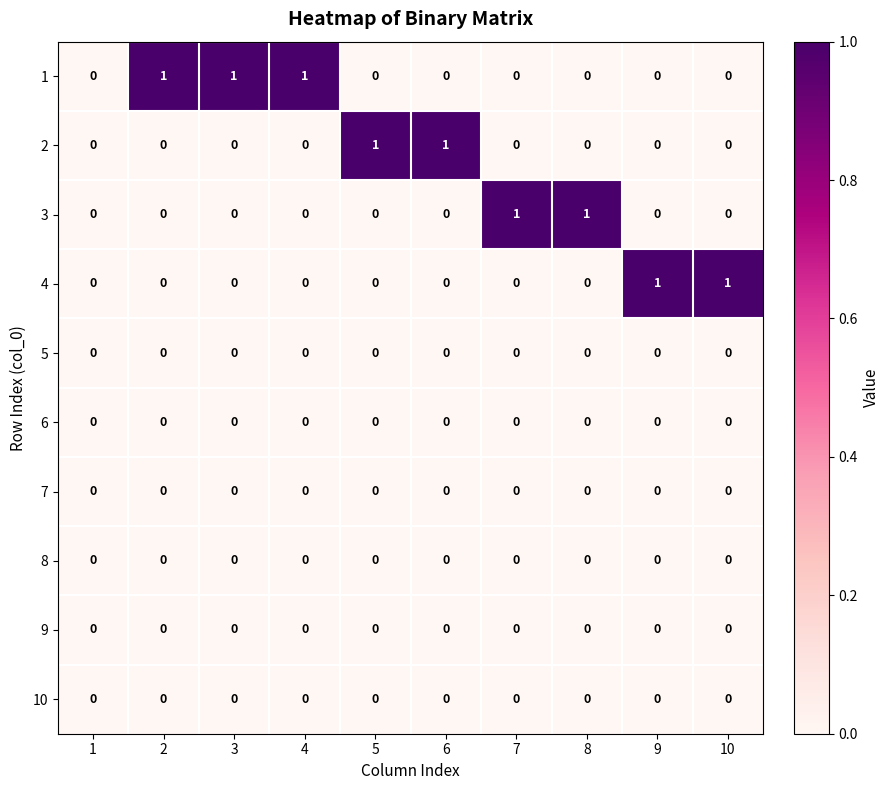

Between 1 and 7, which series saw the biggest shift?

3